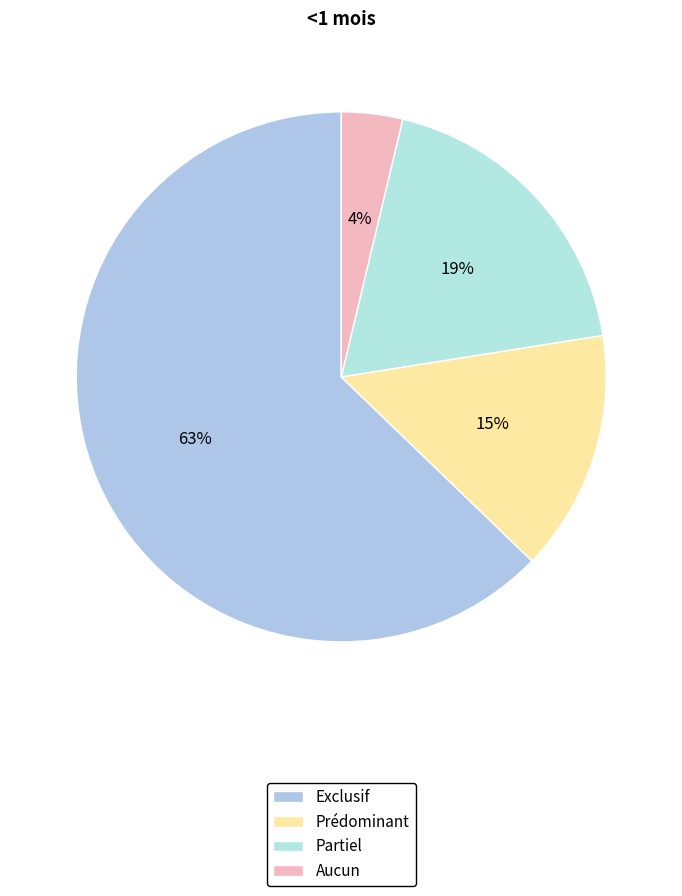

How many segments does this pie chart have?

4